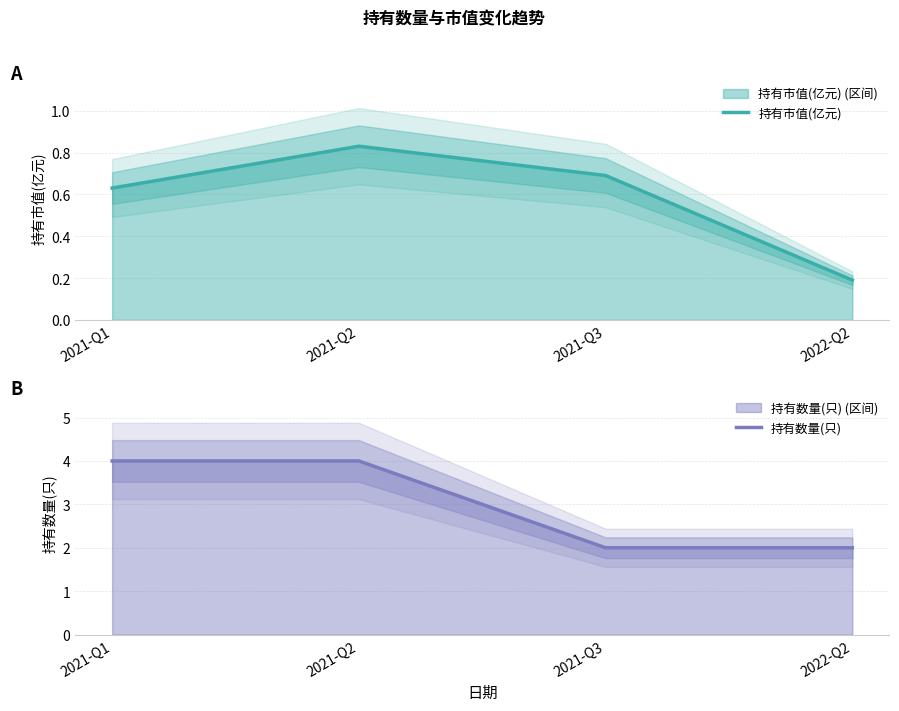

What is the approximate value of 持有数量(只) at 2021-Q1?

4.0